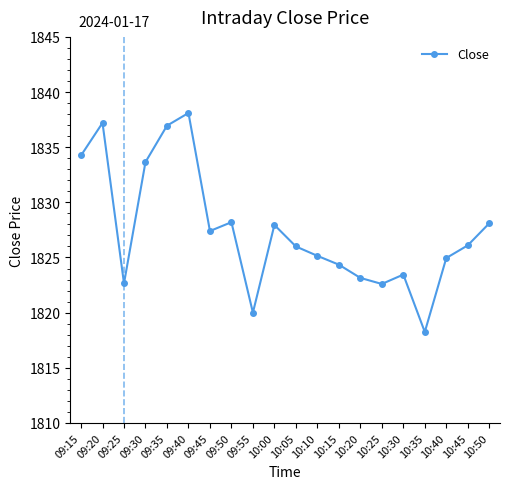

How many series are shown in this chart?

1